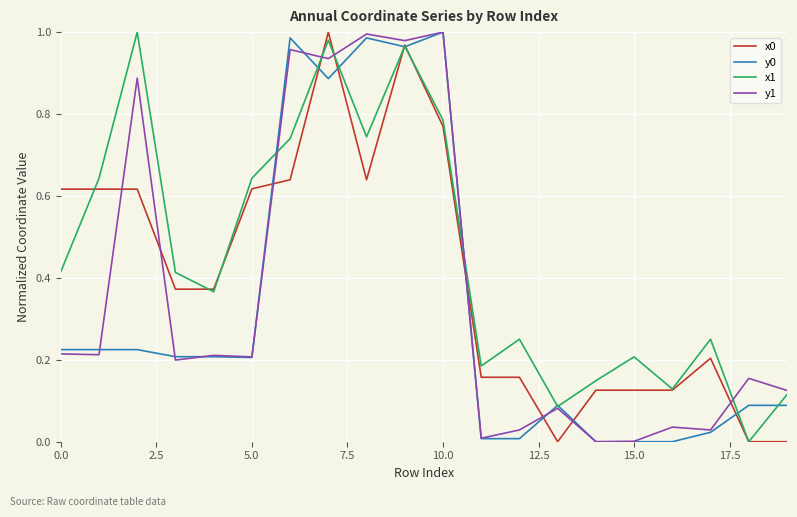

Which series has the largest total across all categories?

x1